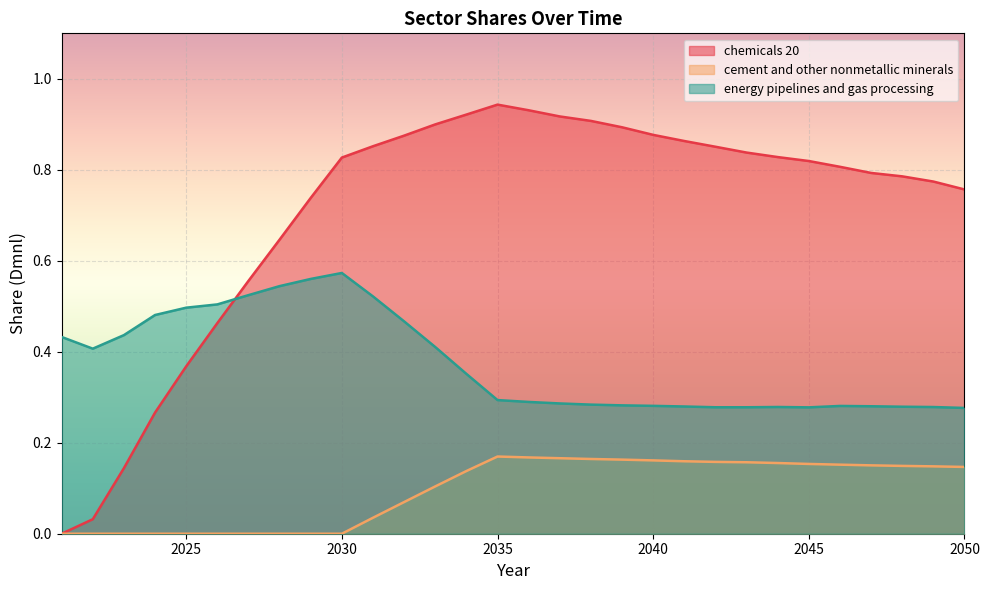

The value of chemicals 20 at 2027 is 0.6. True or false?

True